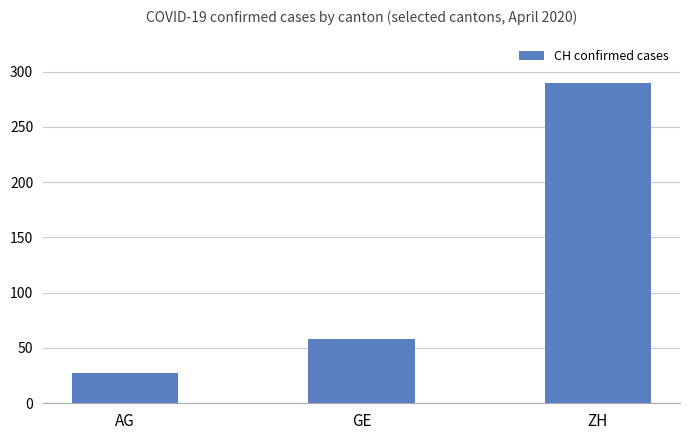

What is the ratio of the value at AG to the value at GE?

0.5